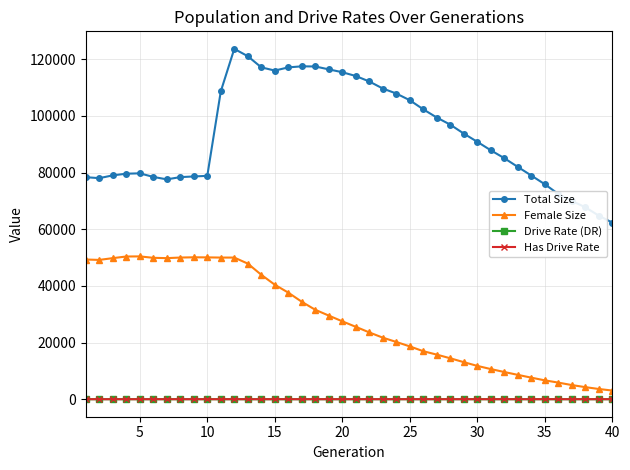

What is the minimum value for Female Size?

3053.0